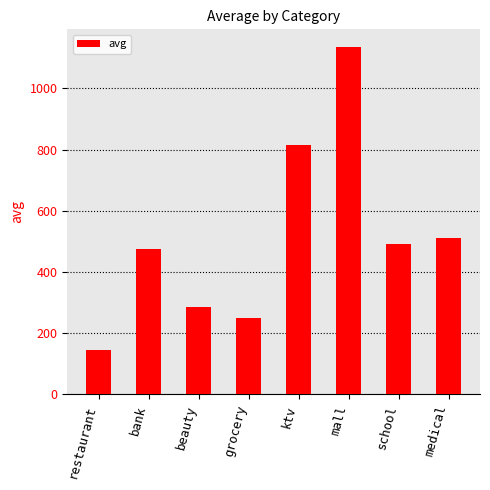

Are the bars grouped side by side (vs. stacked)?

No